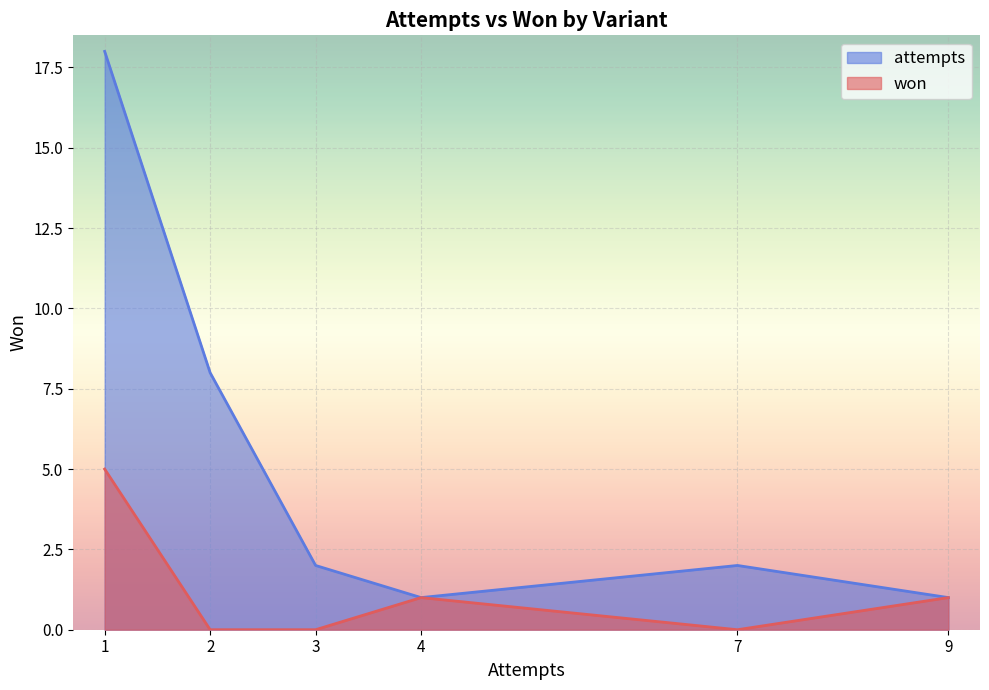

What is the difference between the maximum and second lowest values in the won series?

5